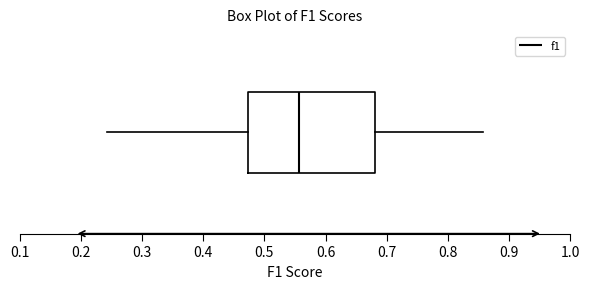

Where does the right whisker of the box end on the x-axis? The values are not printed on the chart, so give them approximately, as read against the axis.

0.86